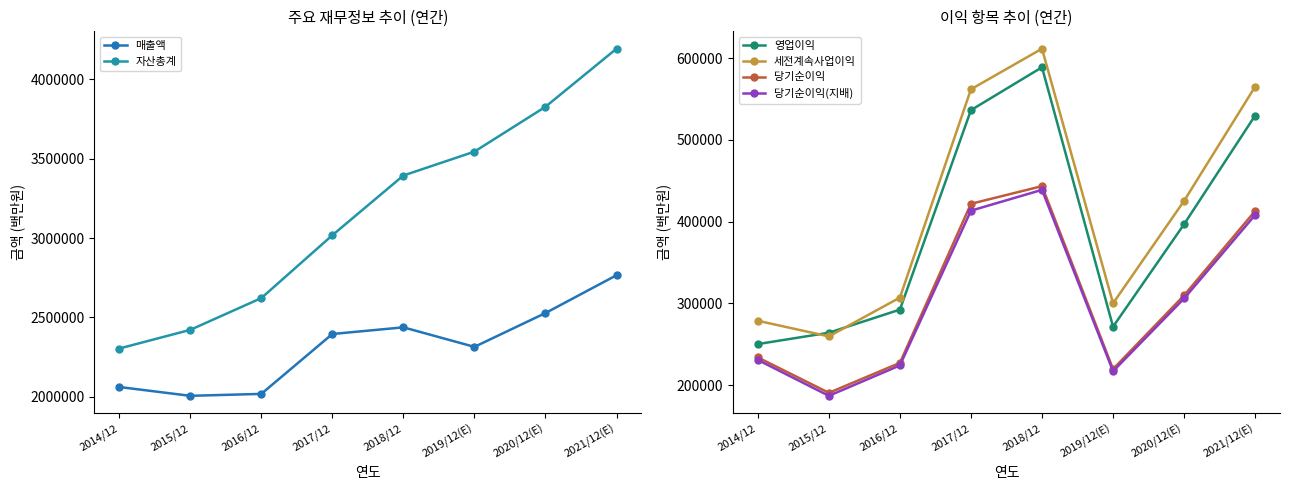

What is the value of the 매출액 point at the 3rd from the left?

2018667